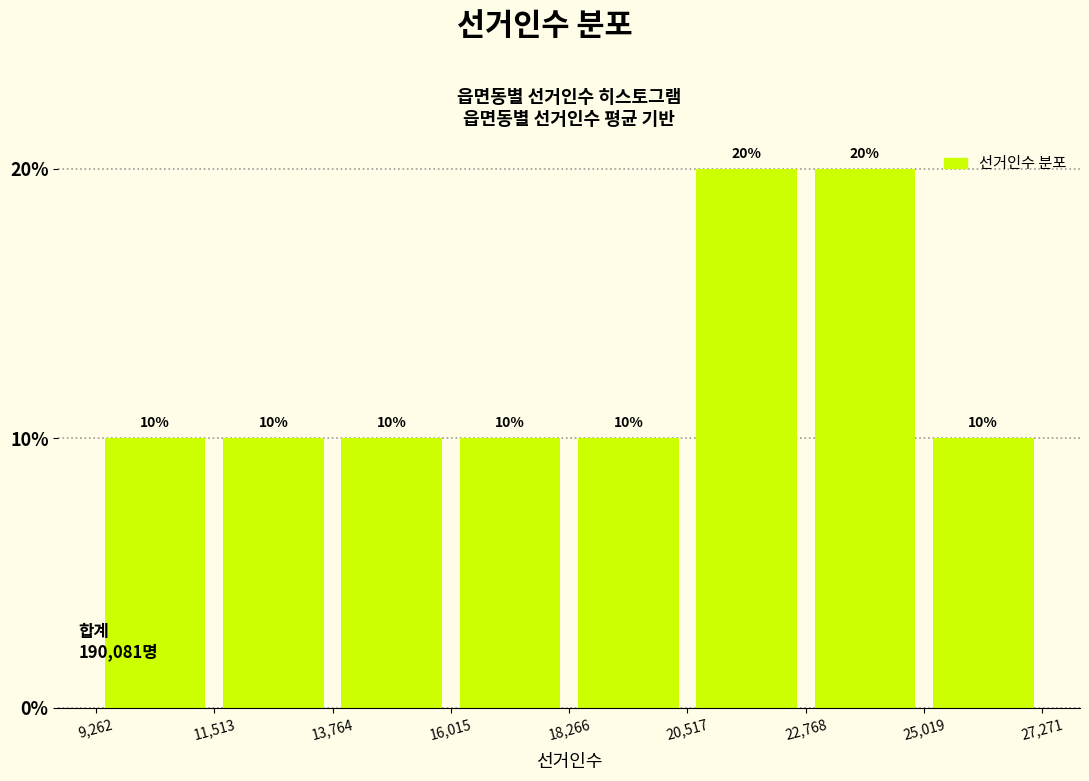

How tall is the bar that spans 11,513 to 13,764 on the x-axis?

10